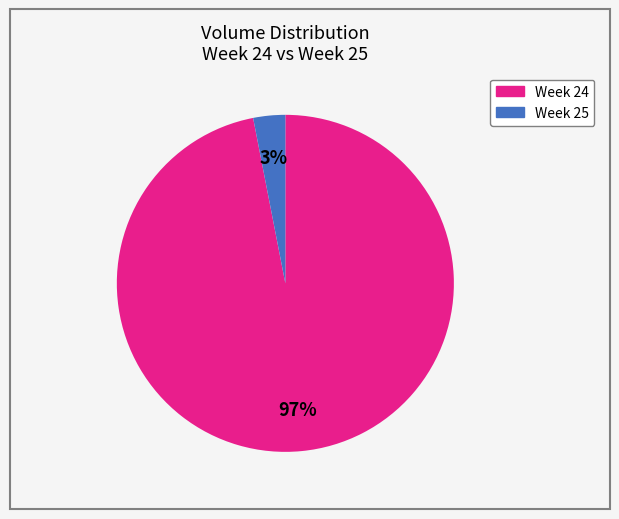

Does any single category account for the majority?

Yes